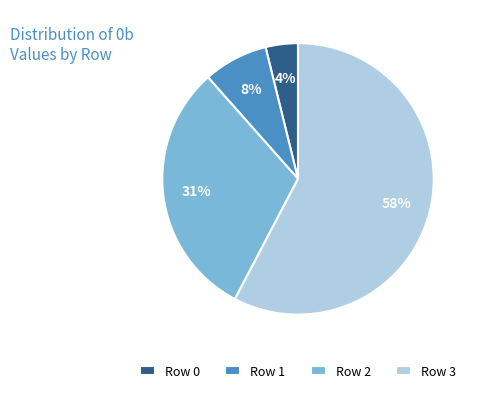

Rank the categories by value from lowest to highest.

Row 0, Row 1, Row 2, Row 3